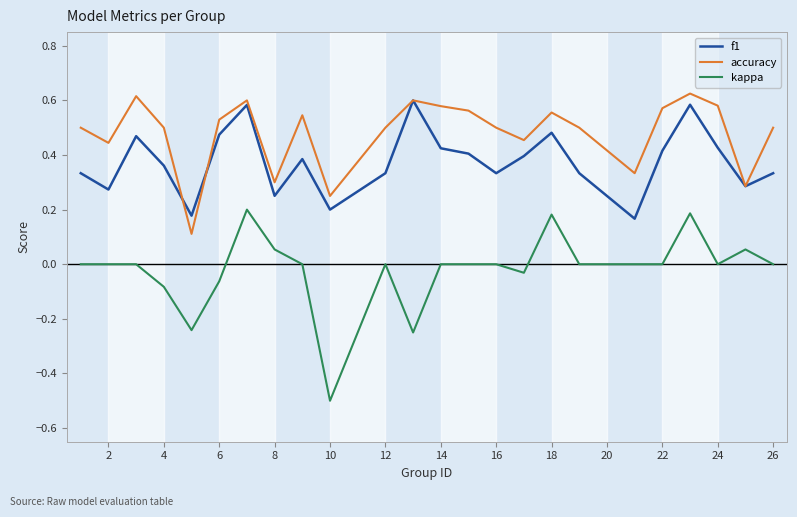

Which series has the widest spread of values?

kappa